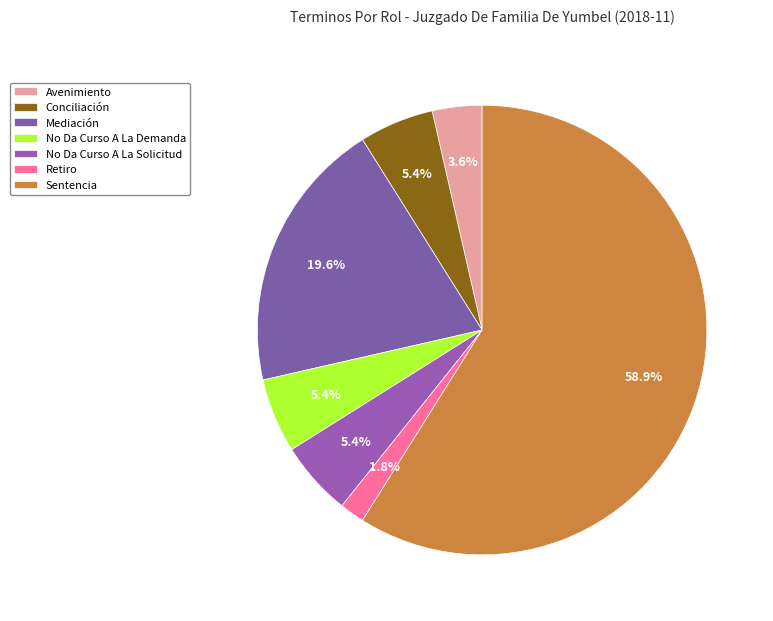

Is it true that Sentencia is 47% of the pie?

False